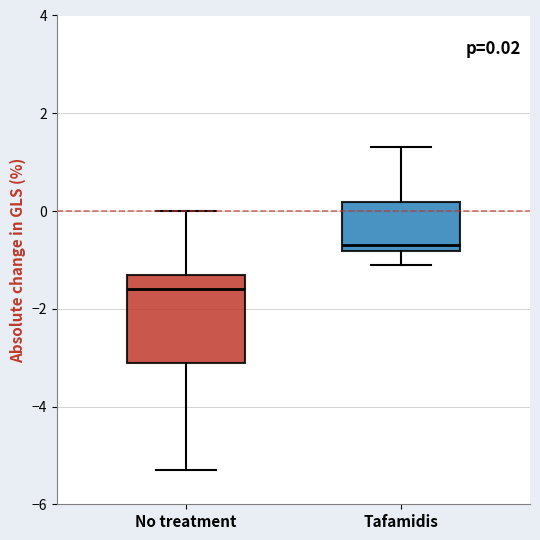

Comparing the boxes themselves (not the whiskers), which one is the tallest?

No treatment